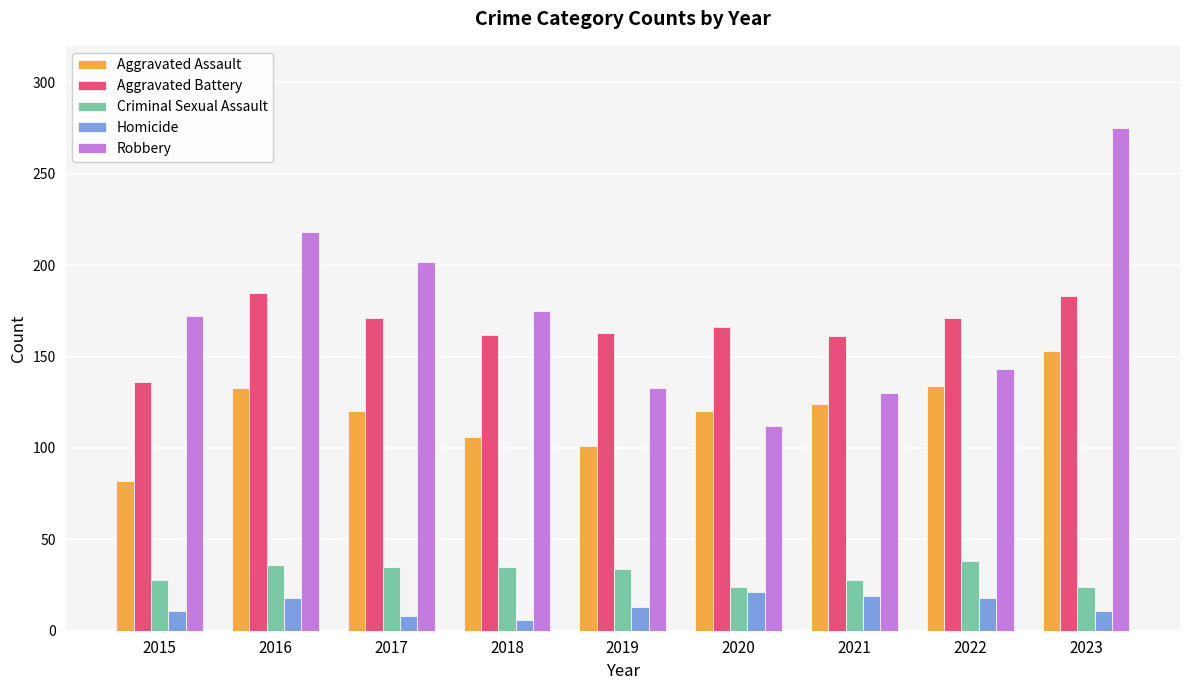

At which label does Aggravated Battery reach its minimum?

2015